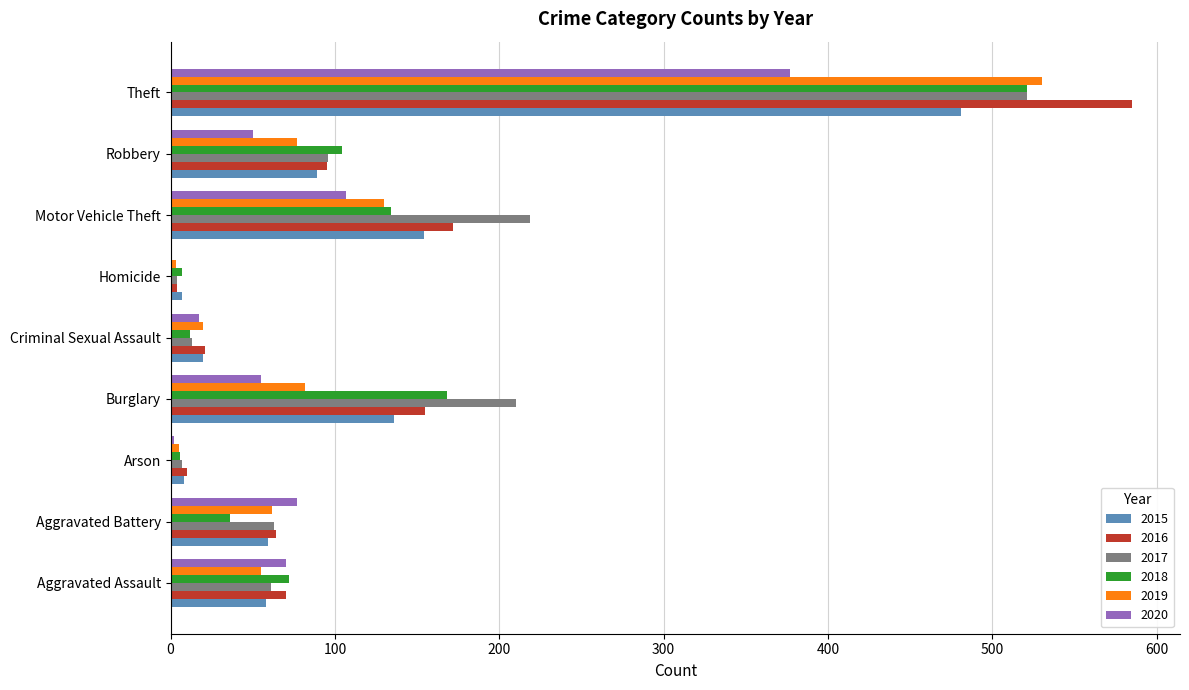

Which label corresponds to the largest value in the chart?

Theft